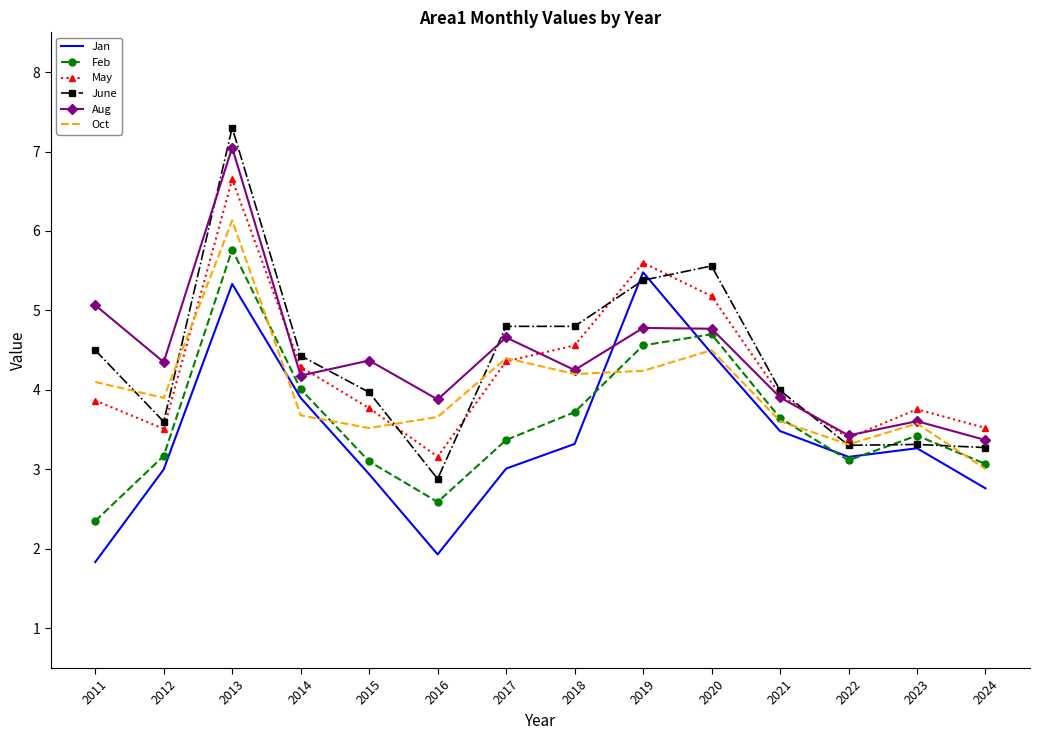

Is it true that May equals 4.6 at 2018?

True